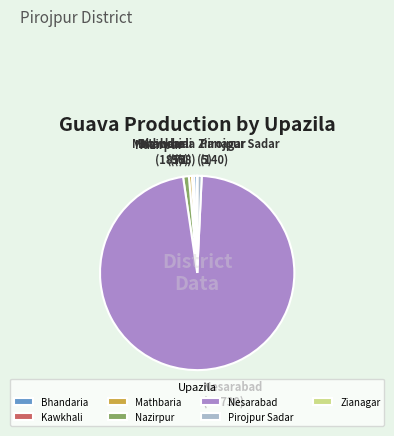

Which slice is the largest?

Nesarabad